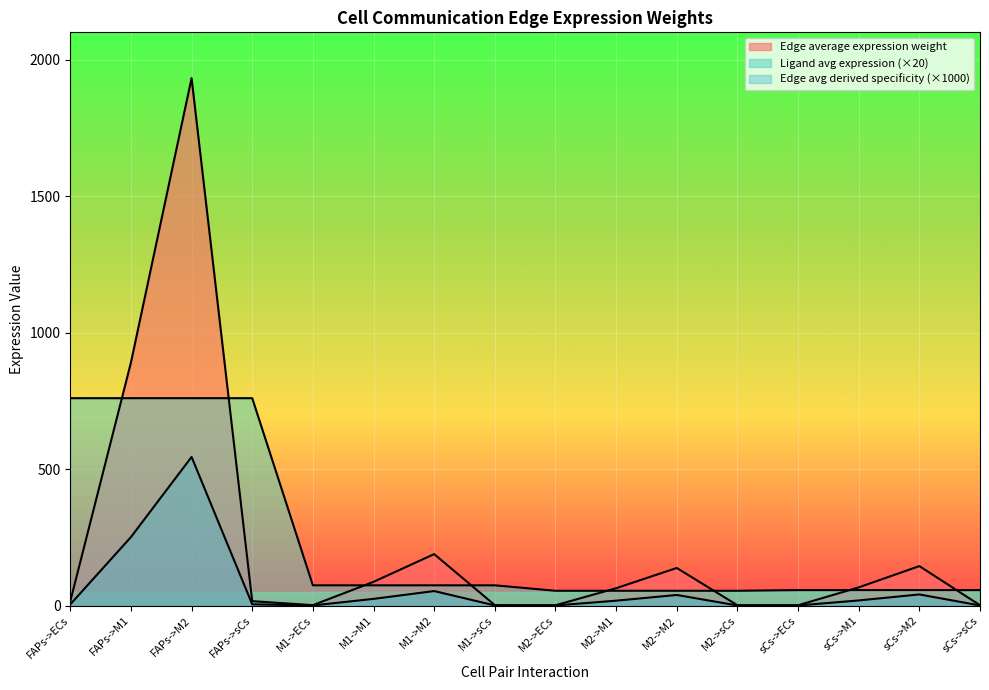

Which category has the lowest value in the Edge total expression weight series?

M2->ECs